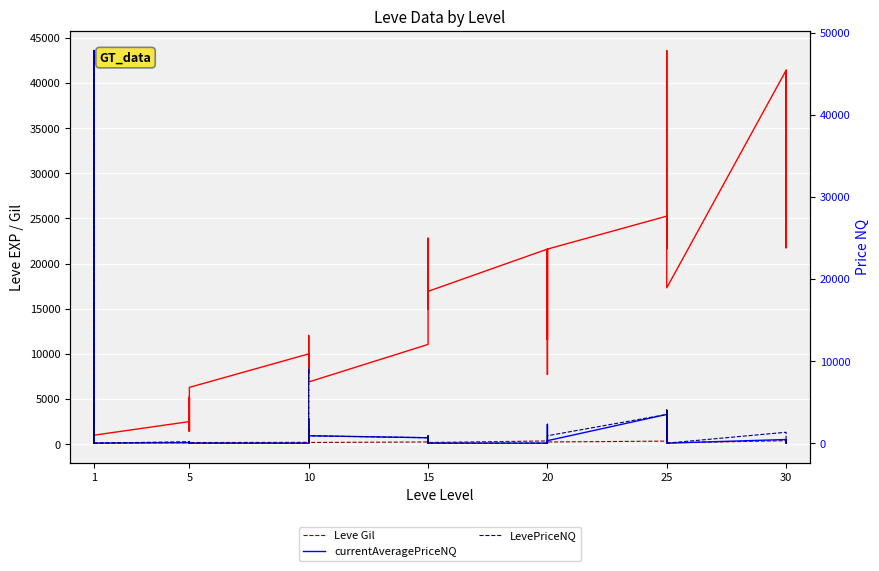

What is the difference between the Leve EXP values at 1 and 20?

10230.0